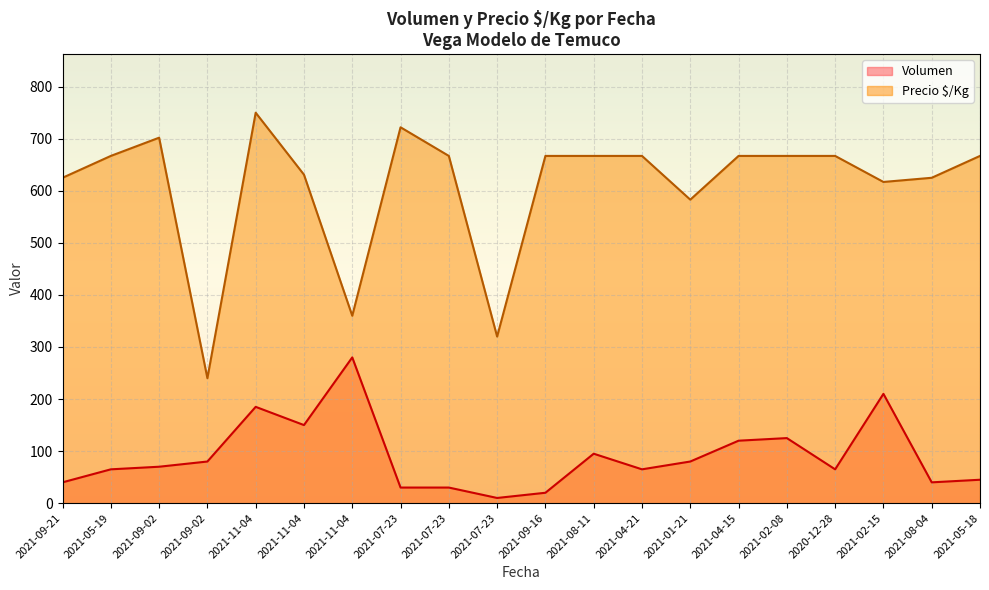

True or false: Precio $/Kg has a value of 163 at 2021-07-23.

False